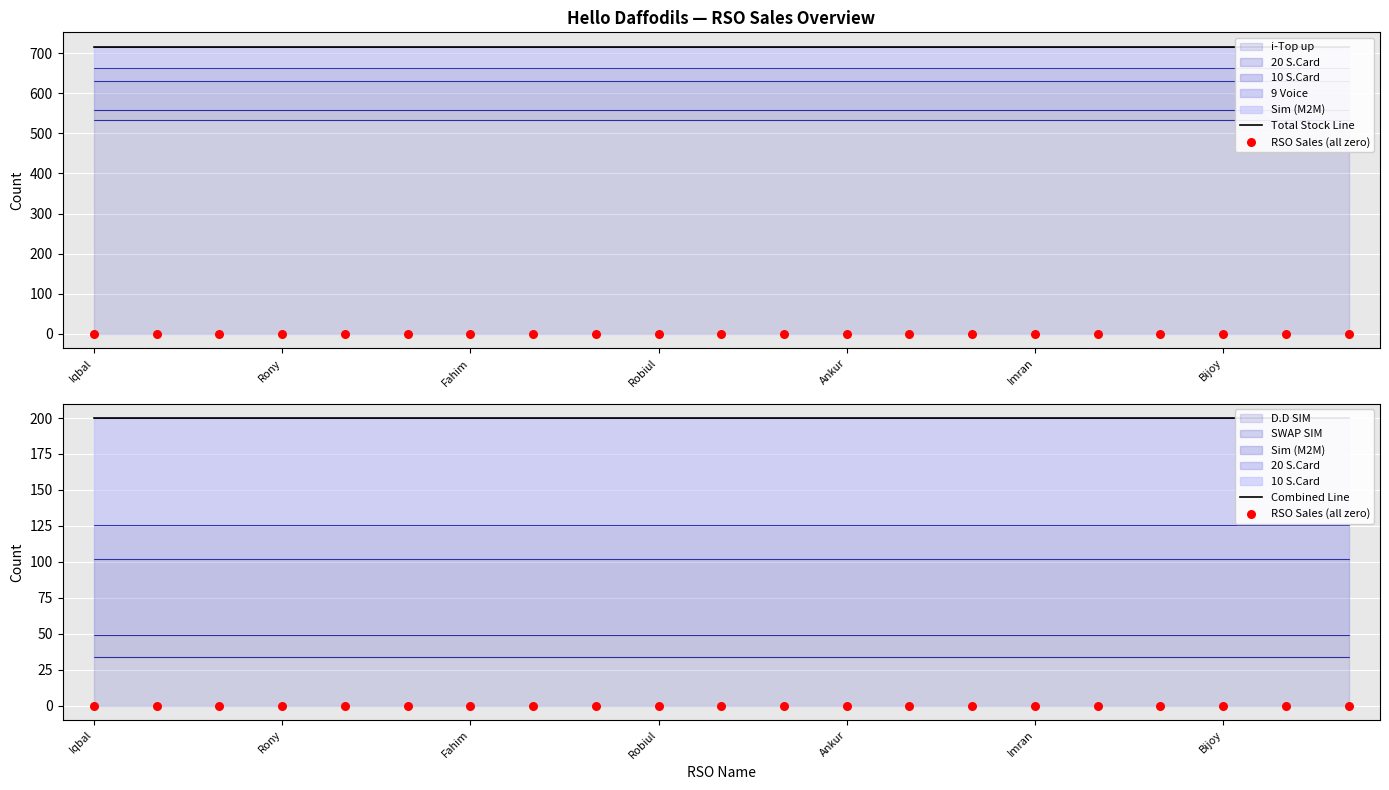

What is the total value across all series at Ankur?

915.8